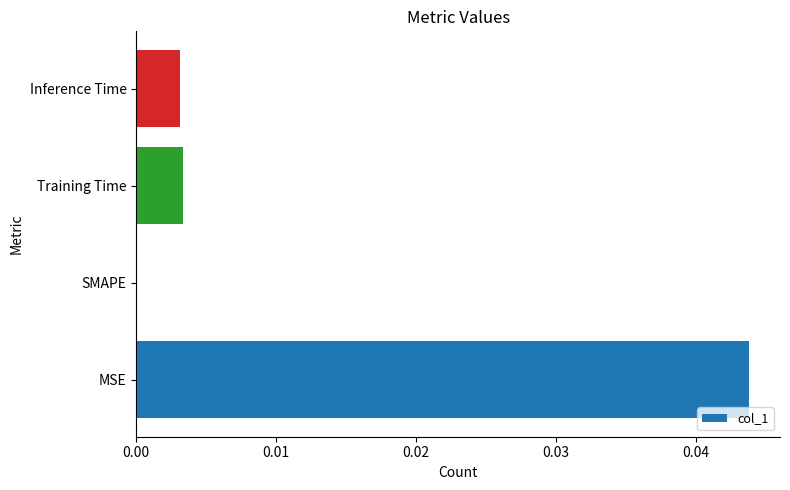

True or false: the data shows 0.0 at SMAPE.

True